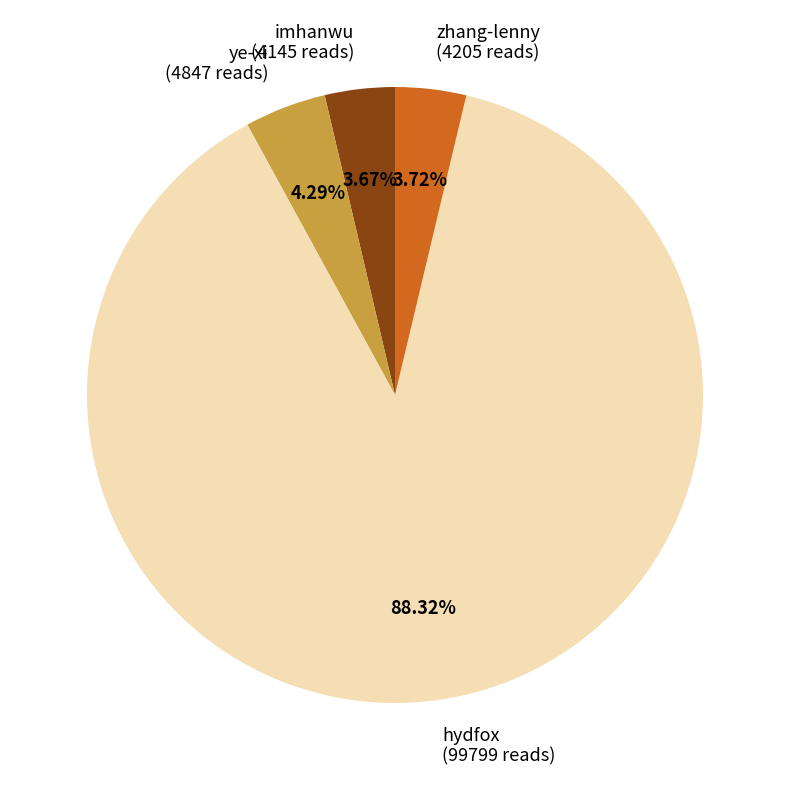

True or false: zhang-lenny accounts for 17% of the total.

False